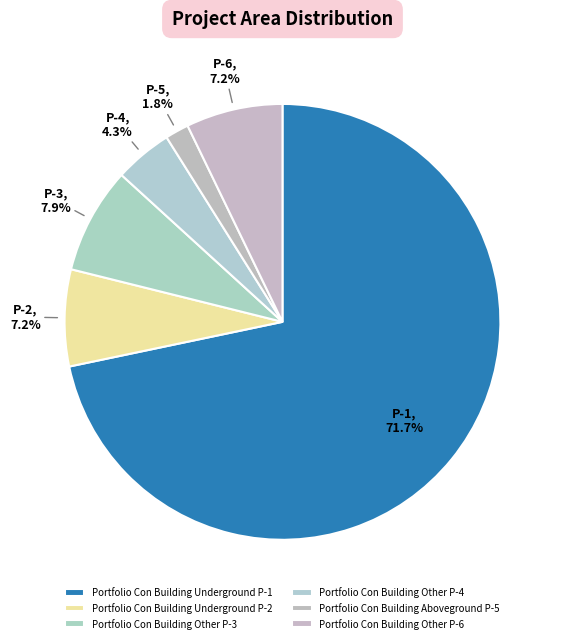

What percentage is the Portfolio Con Building Aboveground P-5 slice, to the nearest percent?

2%